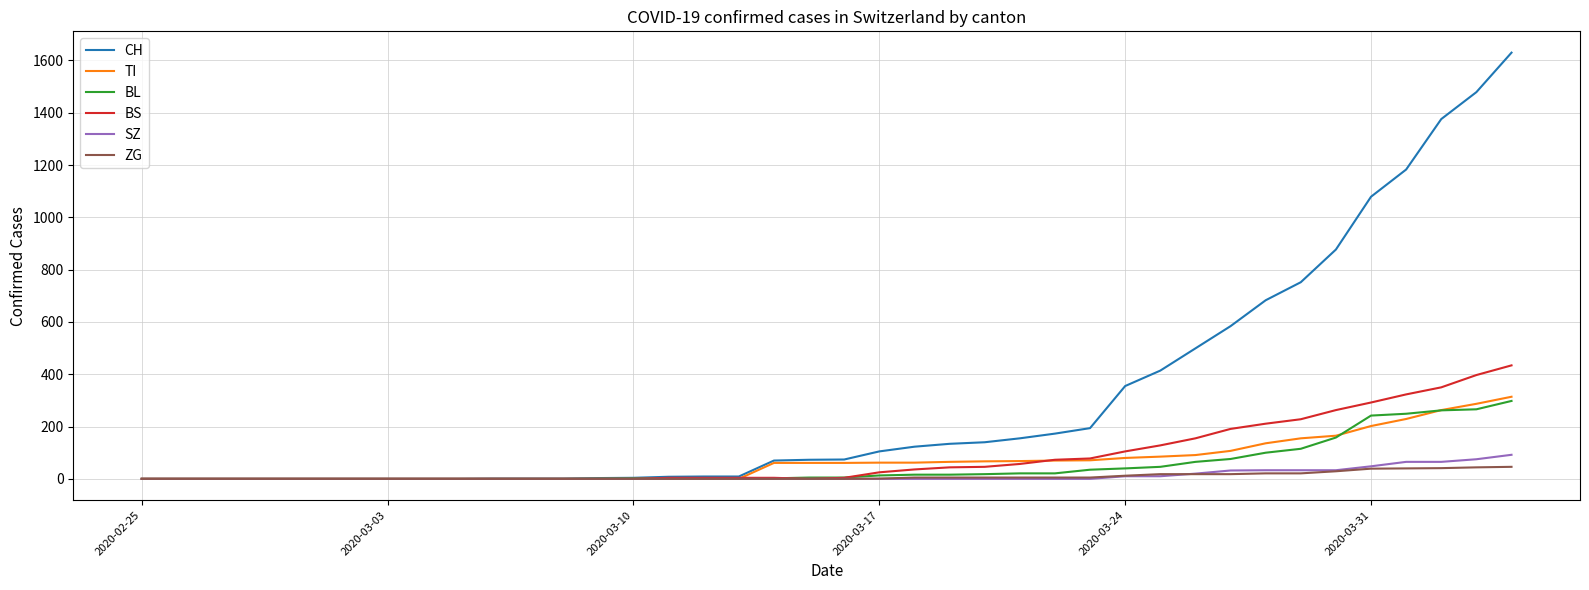

What is the maximum value shown in the chart?

1630